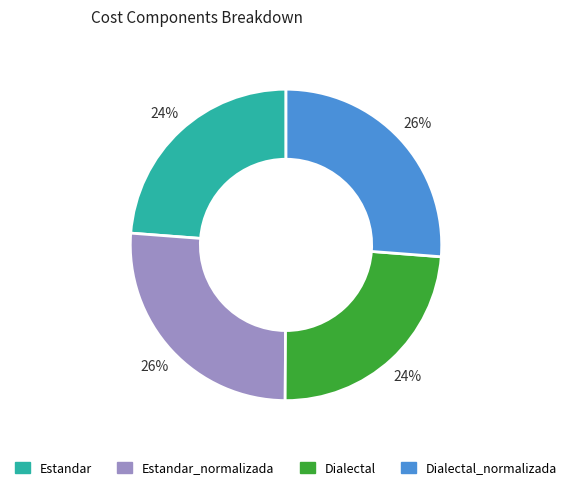

Is there a majority slice in this chart?

No